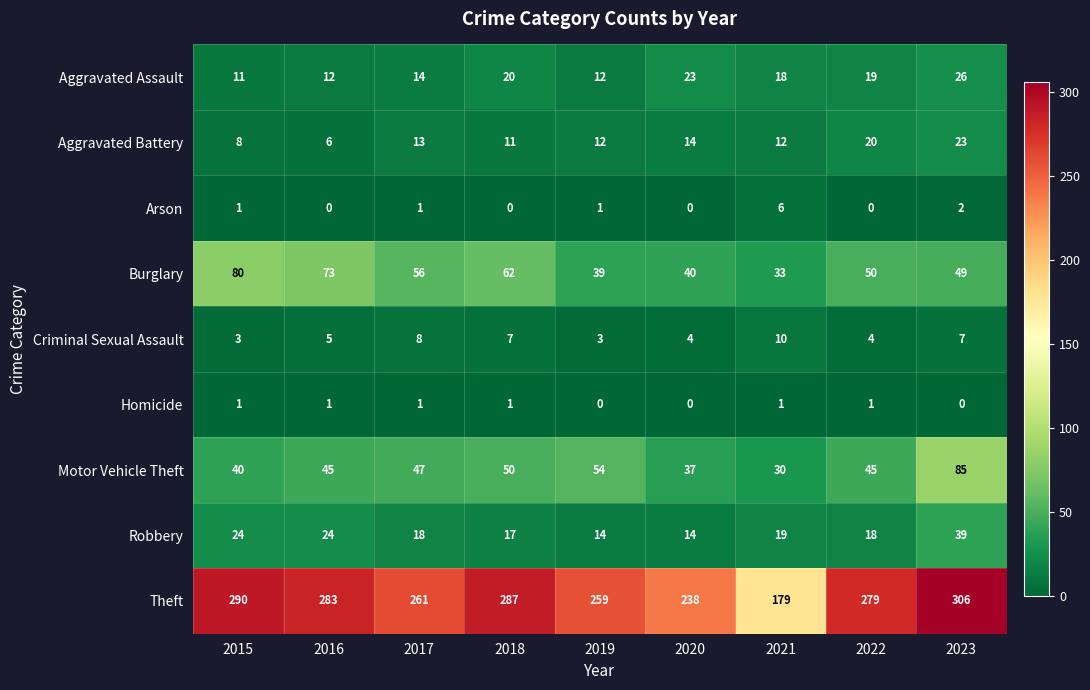

Which series has the largest range (max minus min)?

Theft